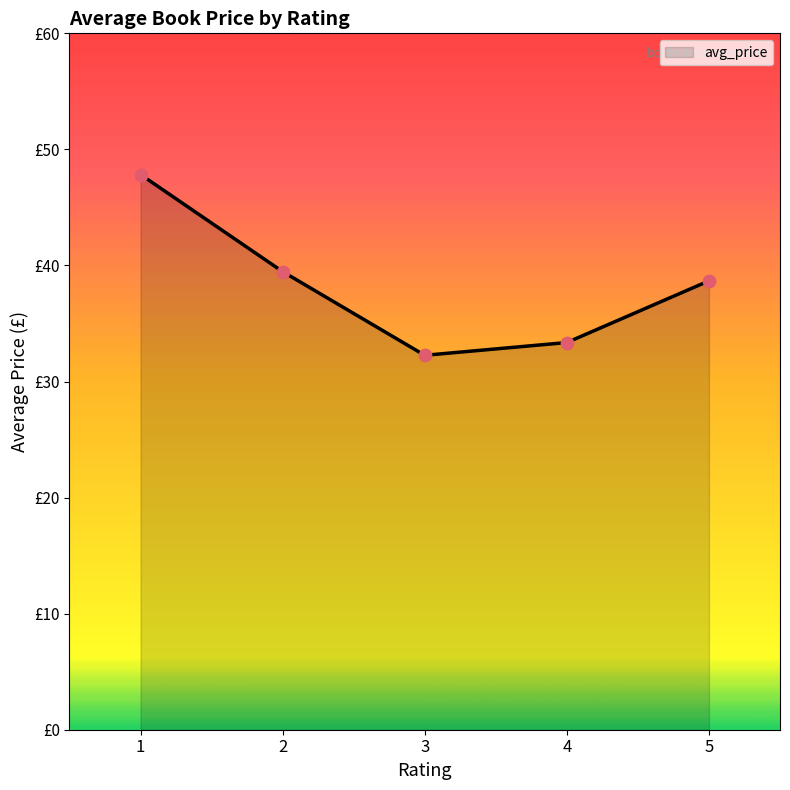

Does the chart have visible grid lines?

No